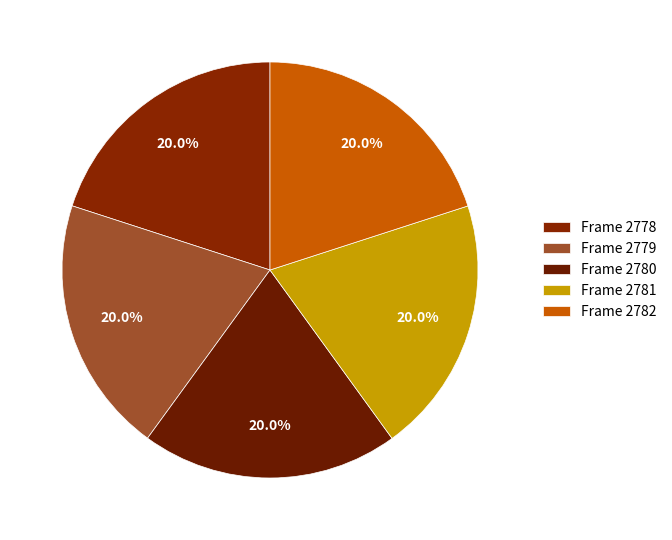

To the nearest percent, what is the average slice percentage?

20%